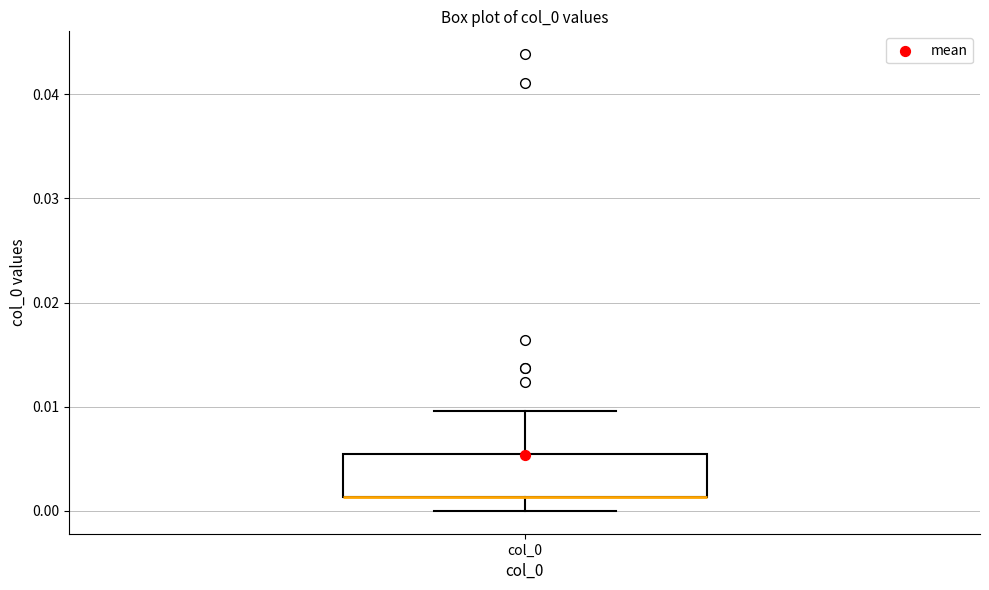

Read this box plot against the y-axis: the position of the median line, the range covered by the box, and the ends of both whiskers. The values are not printed on the chart, so give them approximately, as read against the axis.

median 0.001 (drawn on the box's lower edge), box 0.001 to 0.005, whiskers 0.000 to 0.010